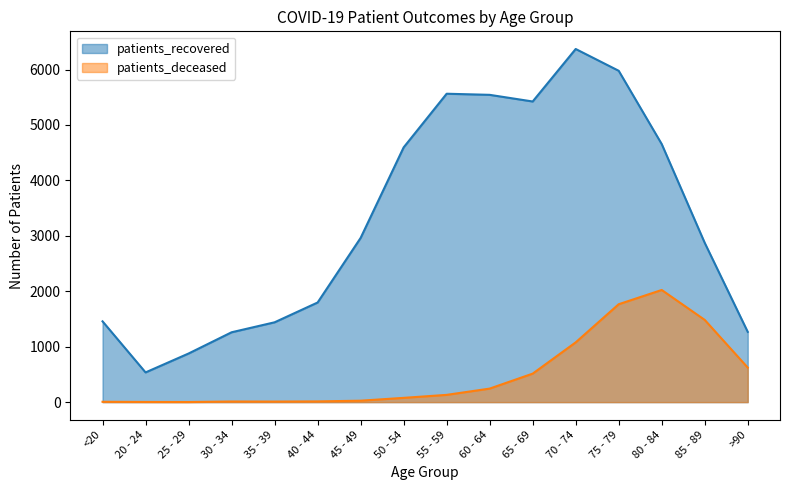

Reading left to right, transcribe all the data shown in this chart.

patients_recovered: <20=1457	20 - 24=536	25 - 29=877	30 - 34=1260	35 - 39=1440	40 - 44=1797	45 - 49=2962	50 - 54=4595	55 - 59=5563	60 - 64=5543	65 - 69=5423	70 - 74=6370	75 - 79=5977	80 - 84=4655	85 - 89=2873	>90=1267
patients_deceased: <20=6	20 - 24=3	25 - 29=2	30 - 34=11	35 - 39=10	40 - 44=13	45 - 49=26	50 - 54=77	55 - 59=131	60 - 64=244	65 - 69=514	70 - 74=1078	75 - 79=1766	80 - 84=2023	85 - 89=1483	>90=623